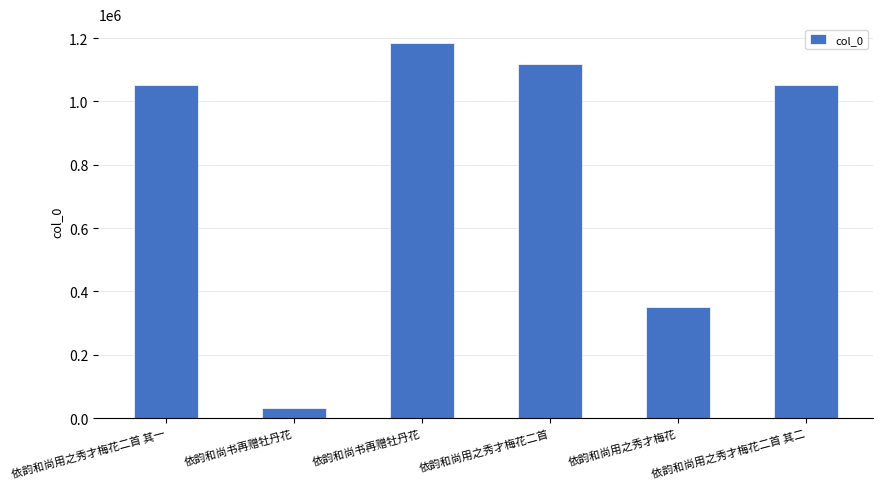

What is the ratio of the value at 依韵和尚书再赠牡丹花 to the value at 依韵和尚用之秀才梅花二首 其二?

1.1